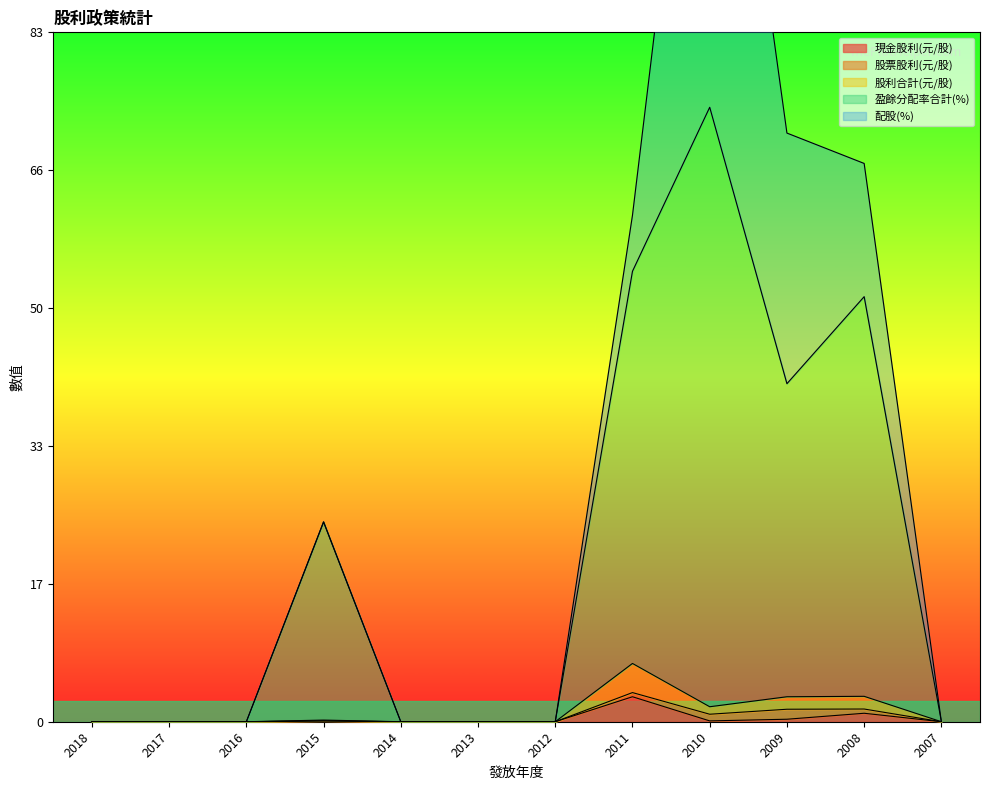

What is the average value of the 現金股利(元/股) series?

0.4